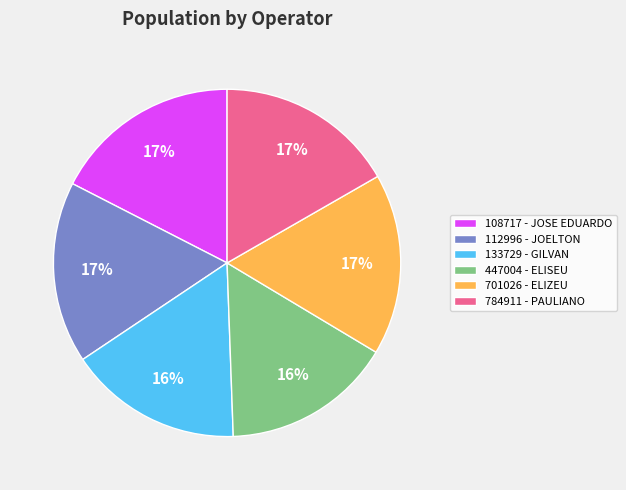

Is it true that 133729 - GILVAN is 7% of the pie?

False